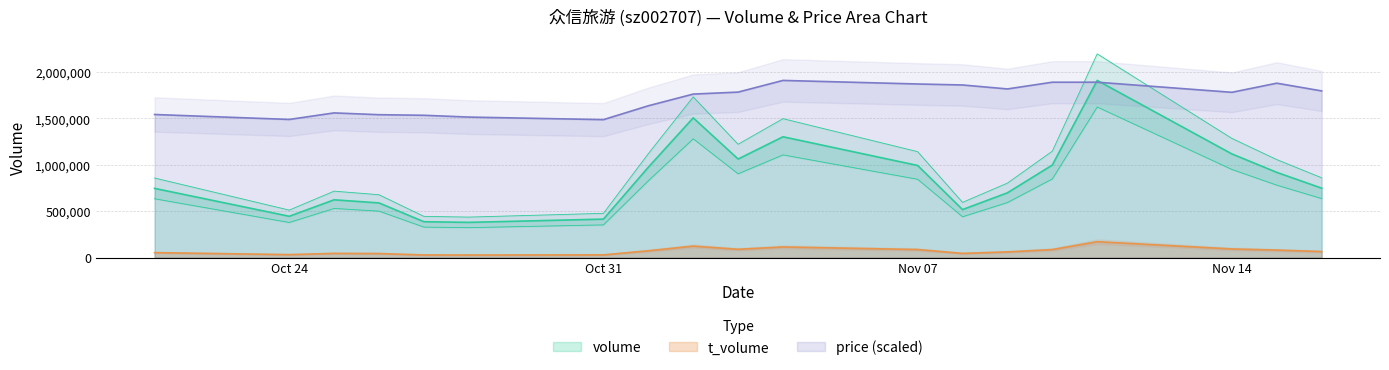

How many data points in volume are less than 747539?

9